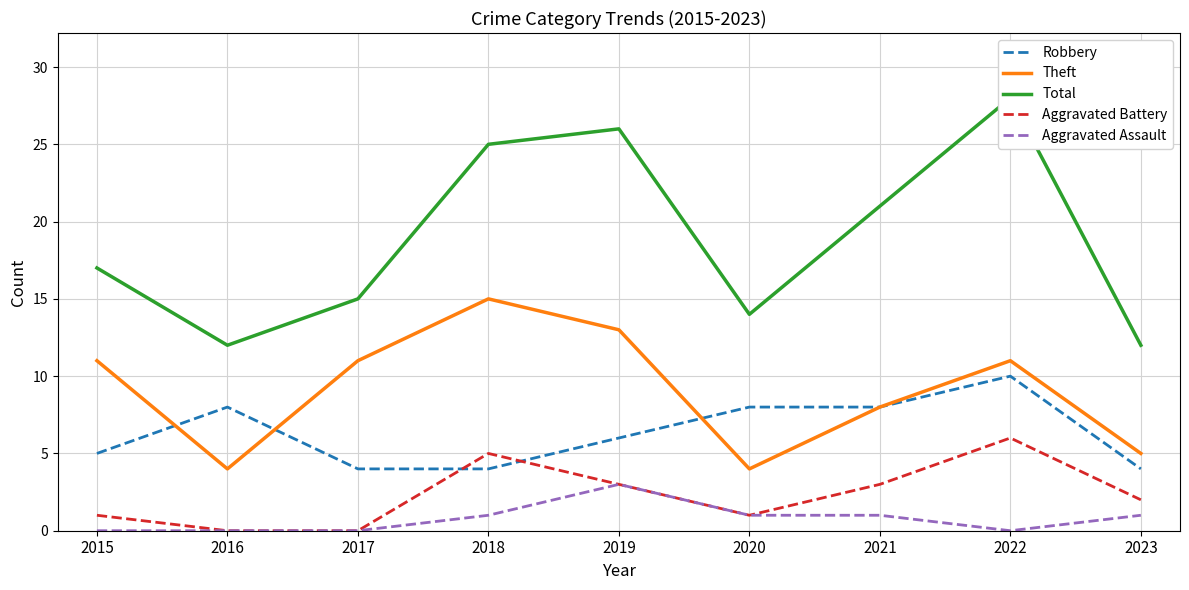

Does the chart display data point markers on the line(s)?

No